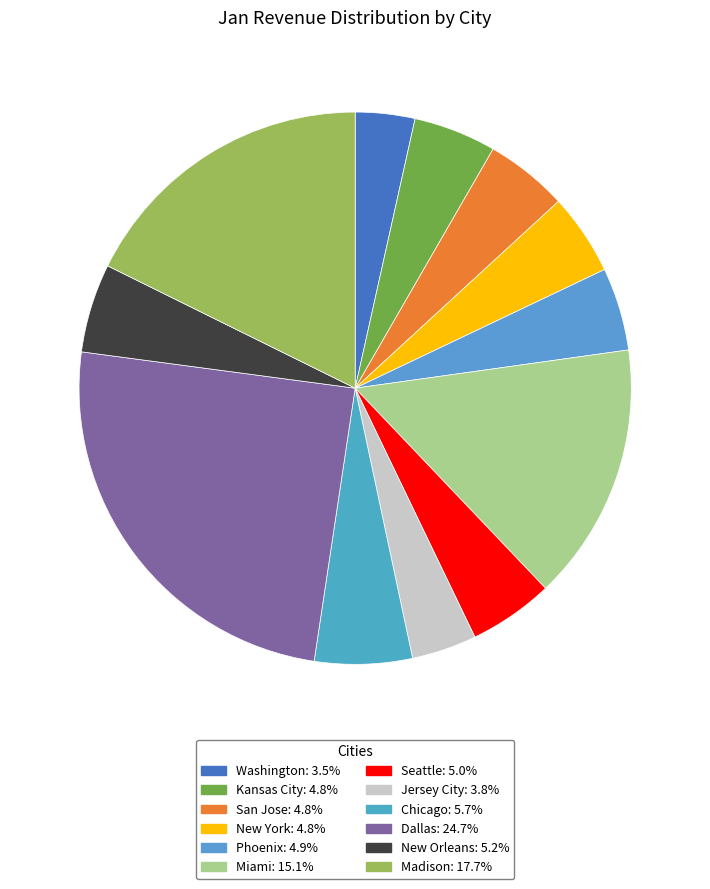

Is it true that Chicago is 6% of the pie?

True